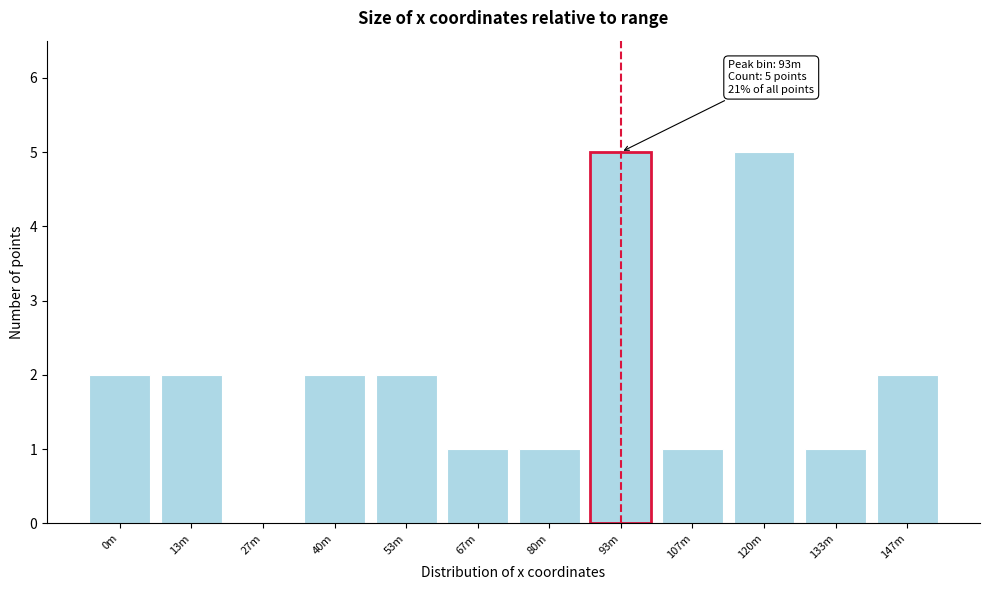

Reading left to right, list all the values displayed in this chart.

0m=2	13m=2	27m=0	40m=2	53m=2	67m=1	80m=1	93m=5	107m=1	120m=5	133m=1	147m=2